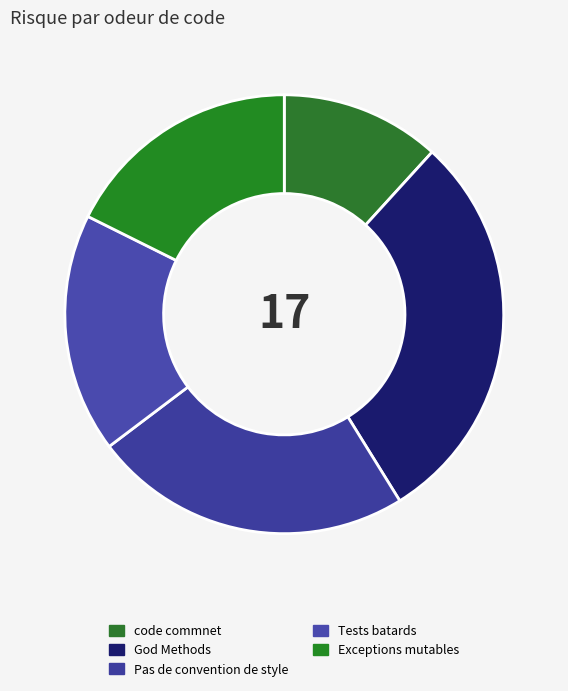

Count the number of slices in the pie.

5